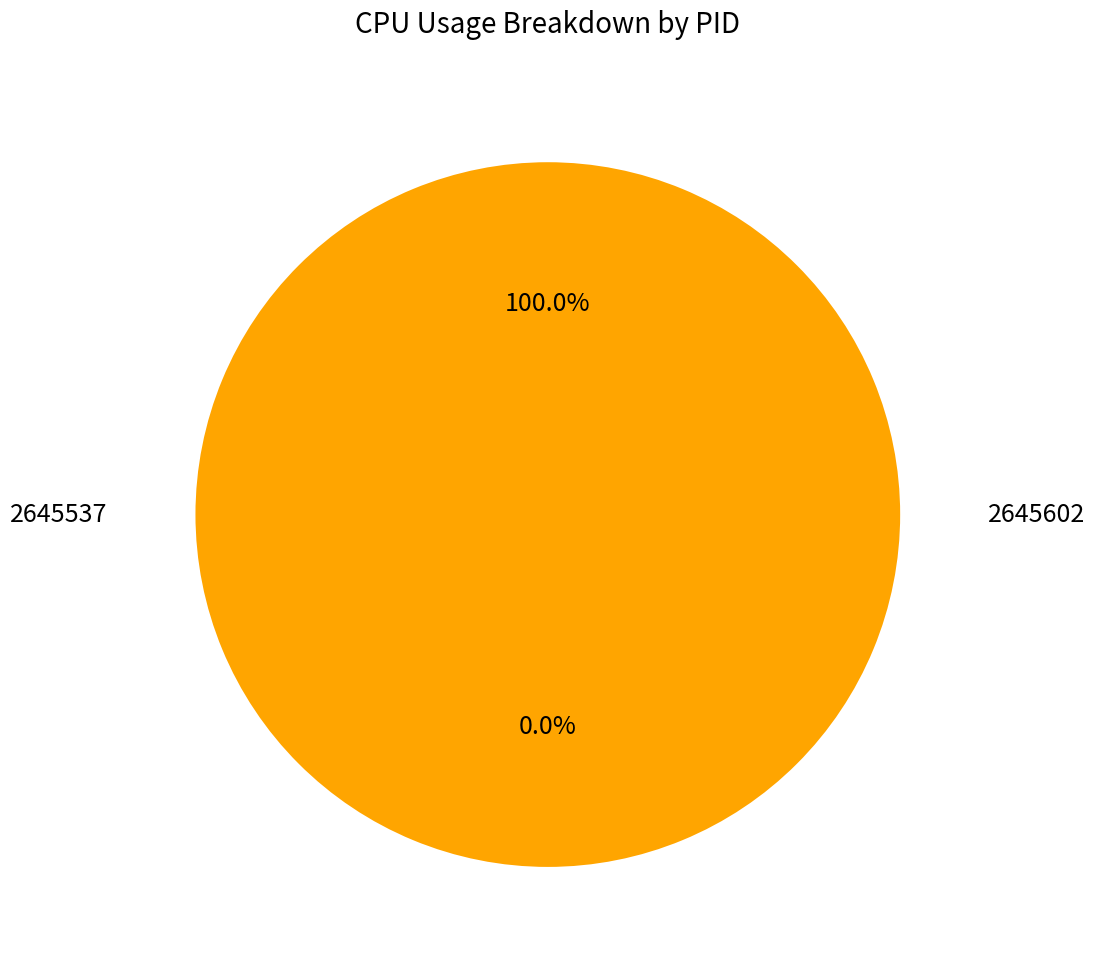

Is there any slice that represents more than half of the pie?

Yes